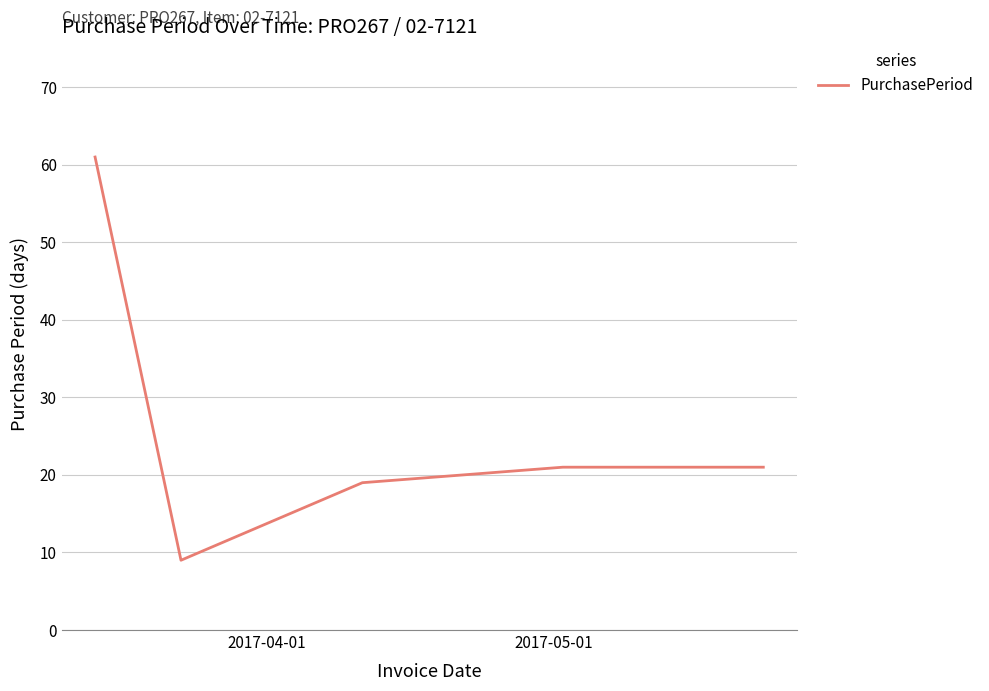

How many interior local valleys (lower than both neighbors) does the data have?

1